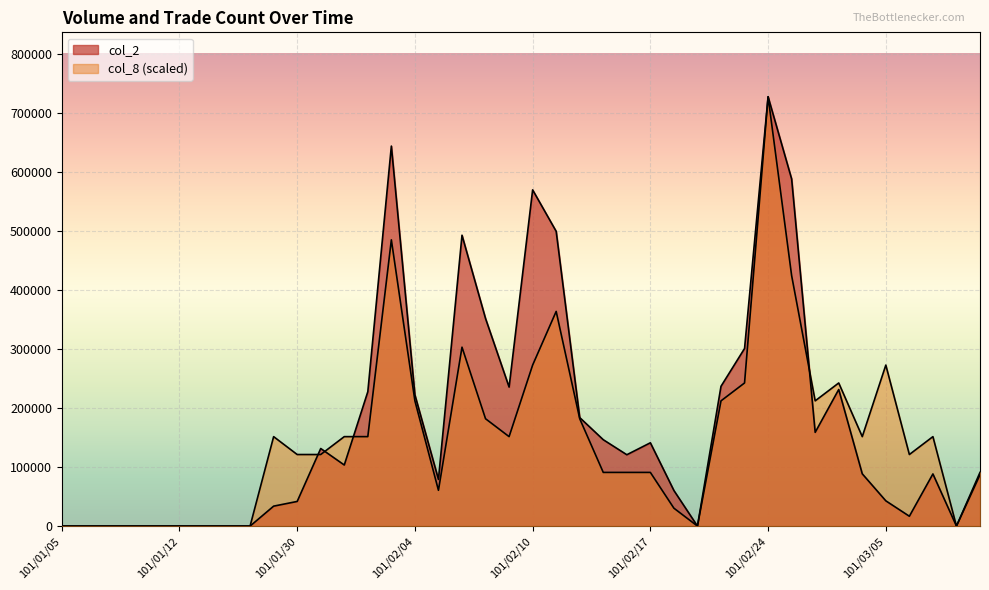

How many lines are shown in the chart?

2